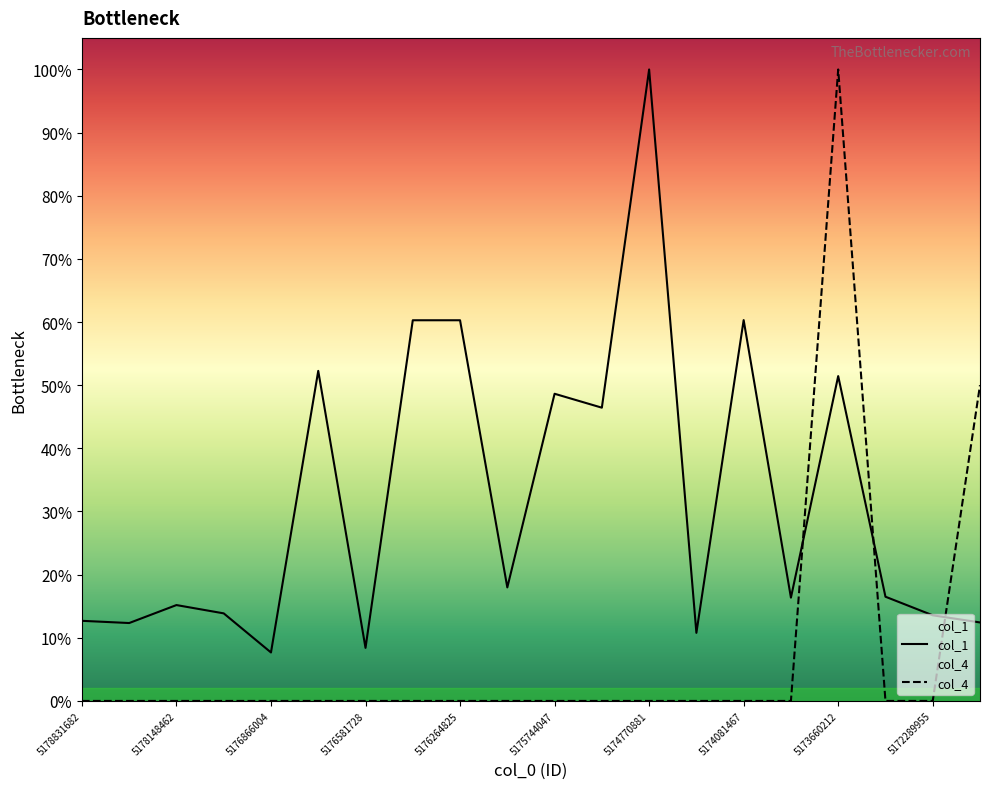

Rank the series at 5173660212 from highest to lowest value.

col_4, col_1